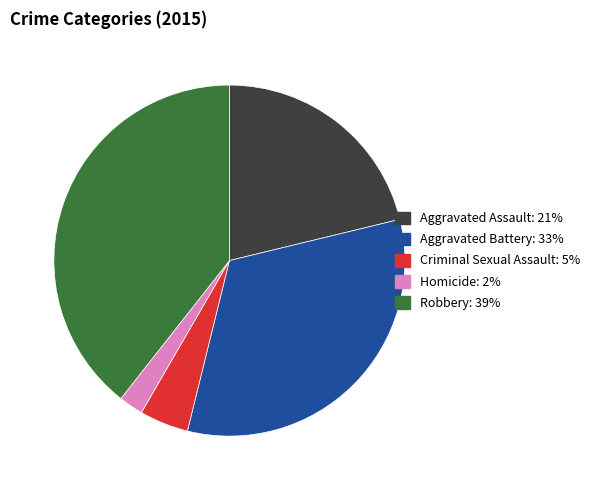

Is there any slice that represents more than half of the pie?

No